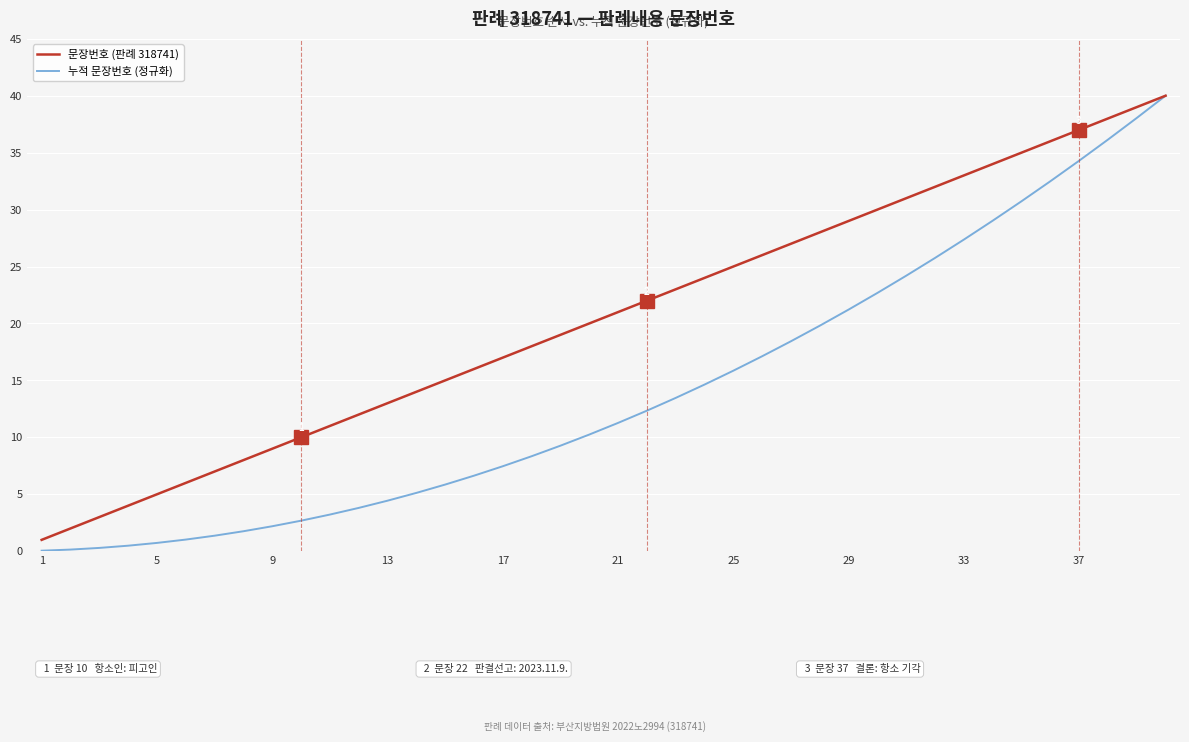

Which series has the widest spread of values?

누적 문장번호 (정규화)